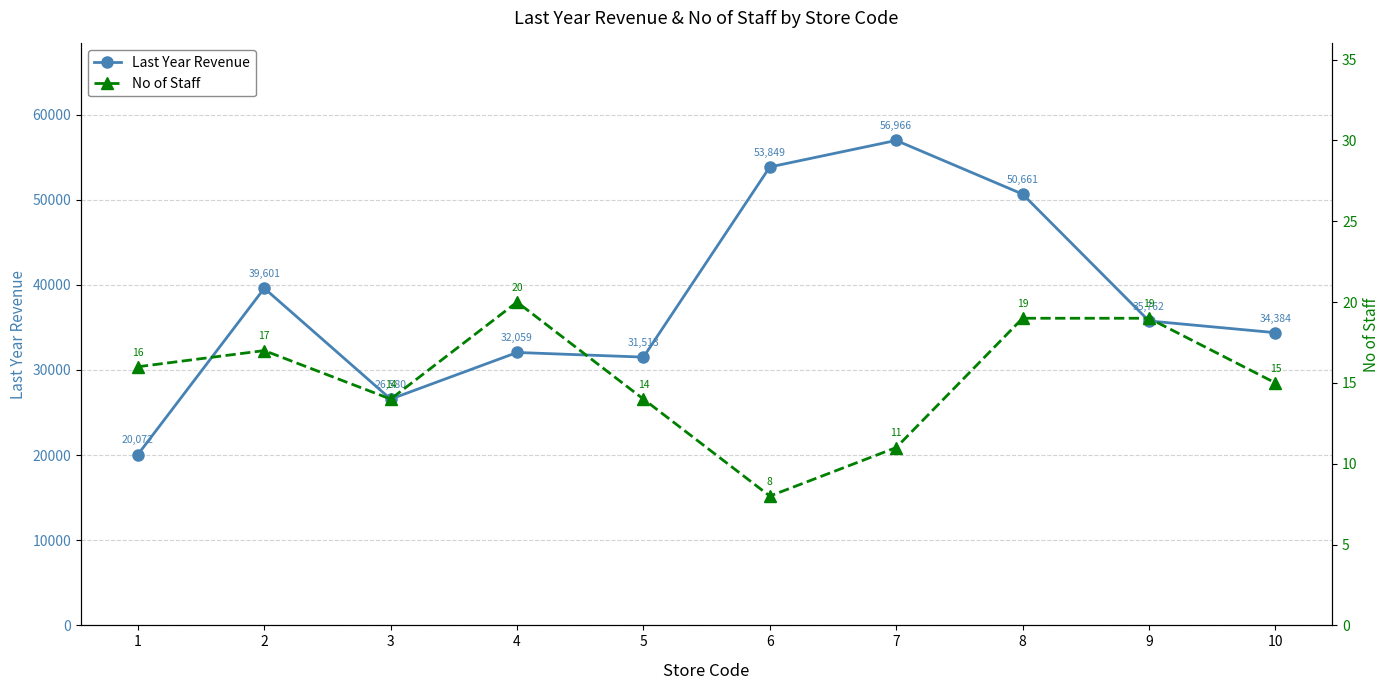

Does the chart display data point markers on the line(s)?

Yes